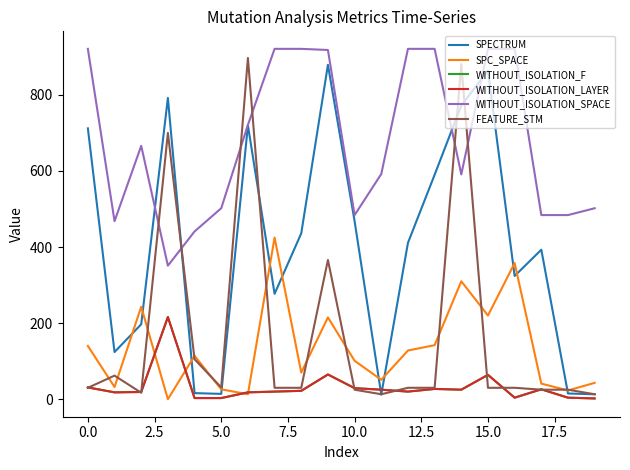

Reading right to left, what are all the values shown in this chart?

SPECTRUM: 13	15	393	324	864	772	590	411	12	468	879	436	277	720	14	16	792	197	124	712
SPC_SPACE: 43	23	41	358	220	310	142	128	51	101	215	70	425	13	26	114	0	243	32	140
WITHOUT_ISOLATION_F: 2	4	26	4	64	25	27	20	25	29	65	22	20	18	3	3	216	19	18	31
WITHOUT_ISOLATION_LAYER: 2	4	26	4	64	25	27	20	25	29	65	22	20	18	3	3	216	19	18	31
WITHOUT_ISOLATION_SPACE: 502	484	484	921	921	591	921	921	592	484	918	921	921	721	502	441	351	666	468	921
FEATURE_STM: 13	25	25	30	30	881	30	30	13	25	366	30	30	897	31	105	700	17	62	30